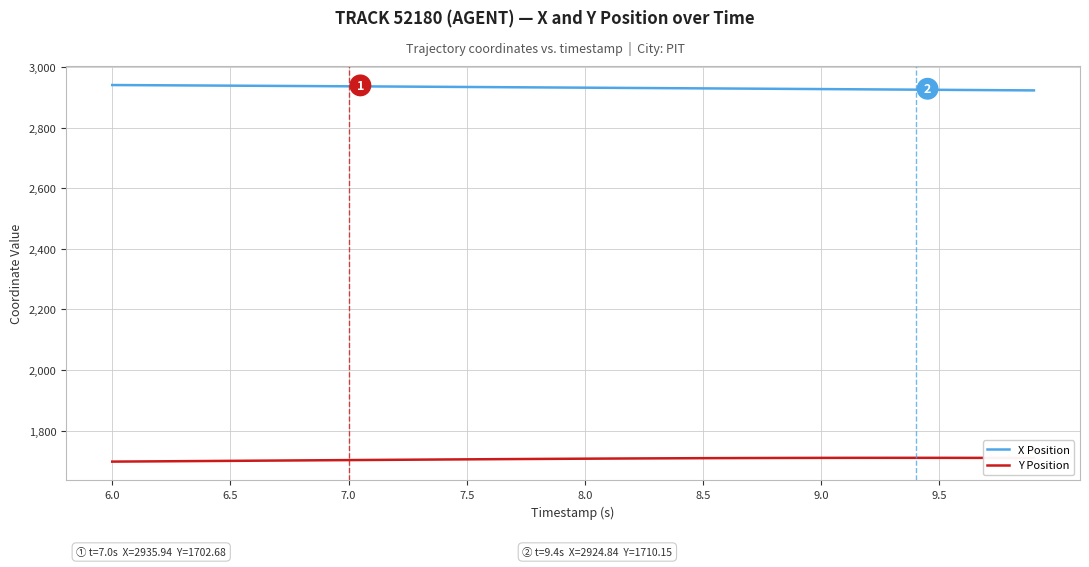

Rank the series by their average value, from highest to lowest.

X Position, Y Position